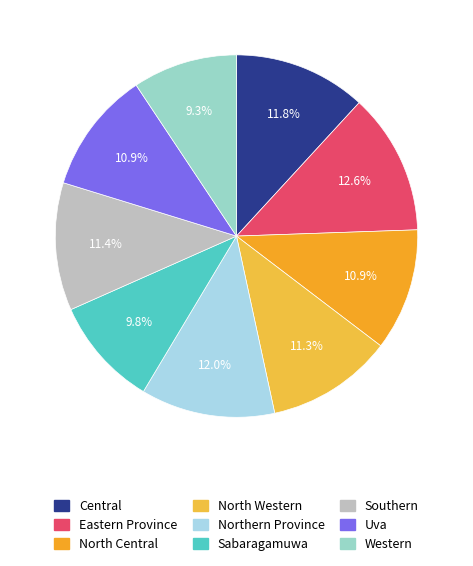

Rank the categories by value from highest to lowest.

Eastern Province, Northern Province, Central, Southern, North Western, North Central, Uva, Sabaragamuwa, Western